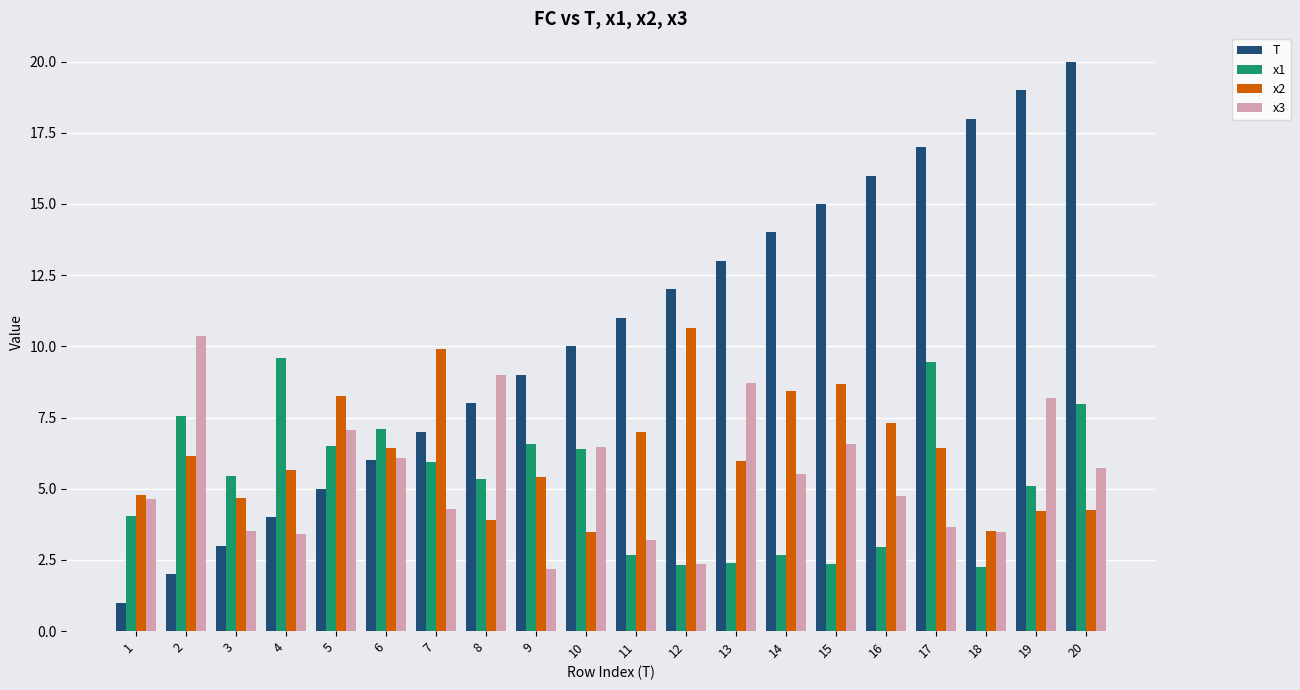

Is it true that x3 equals 10.4 at 2?

True